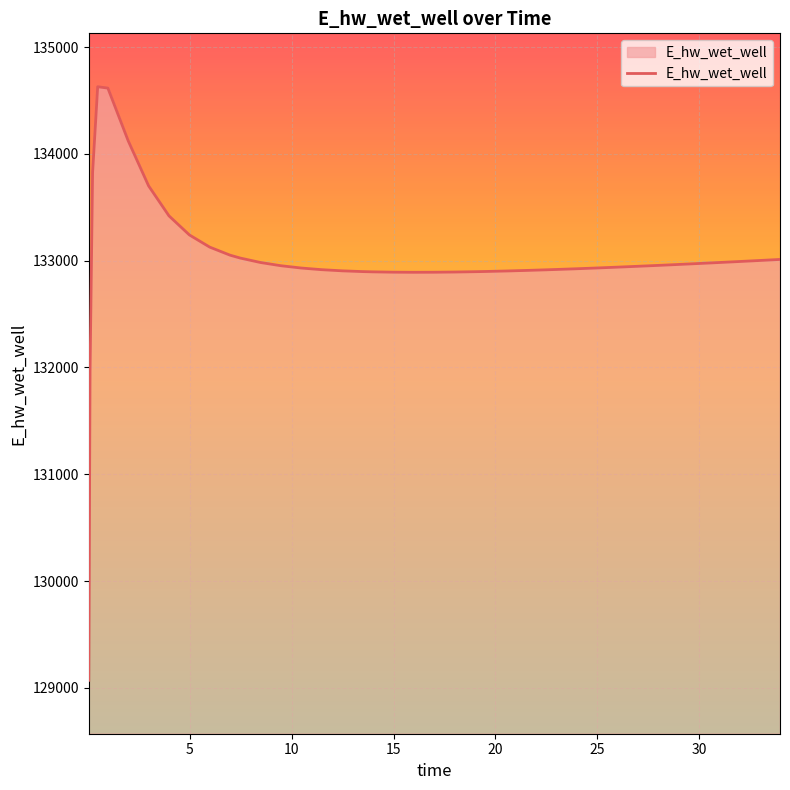

Does the chart have visible grid lines?

Yes